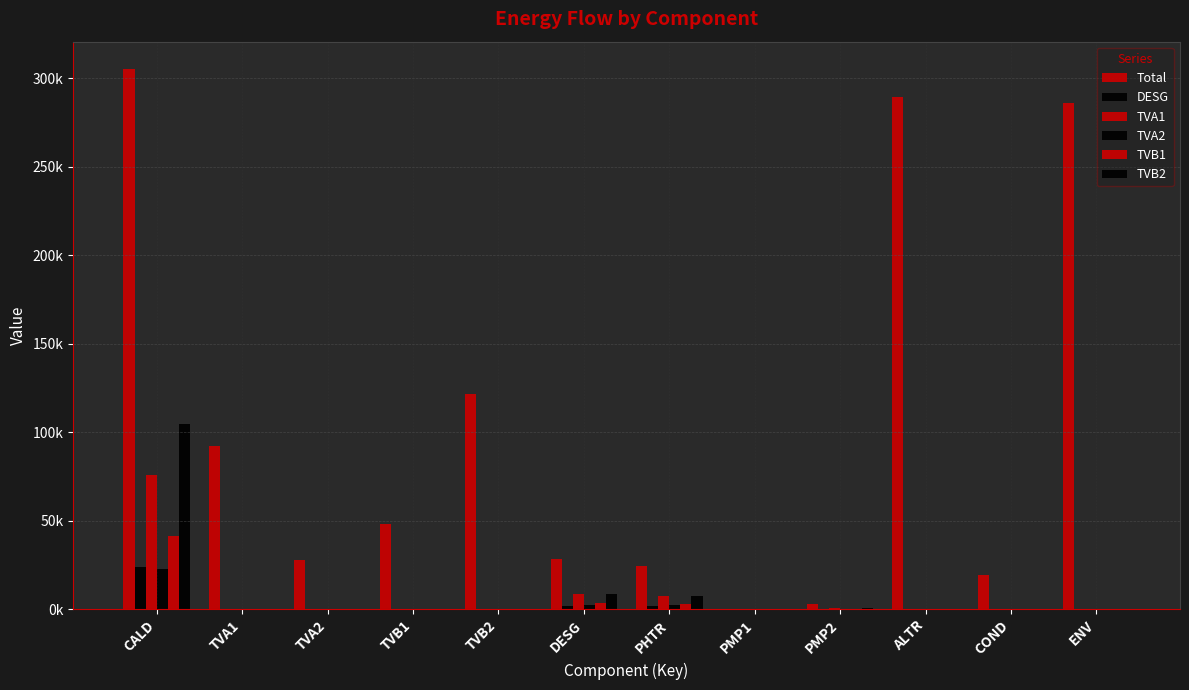

Are the bars grouped side by side (vs. stacked)?

Yes